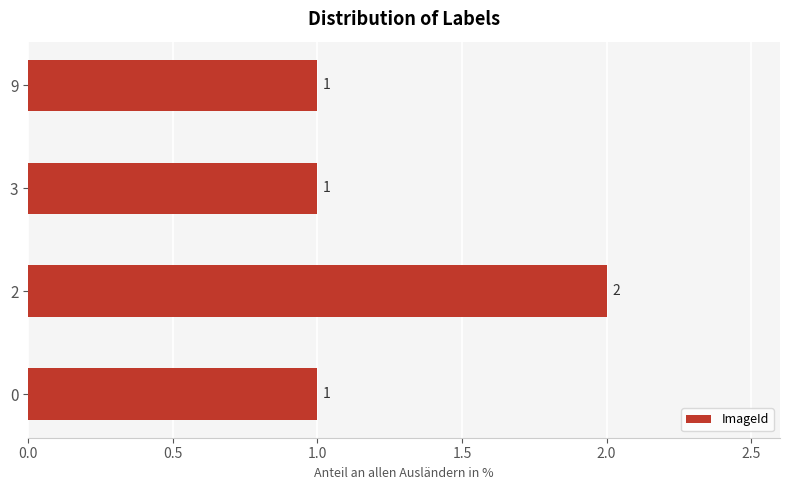

The value at 3 is 2. True or false?

False